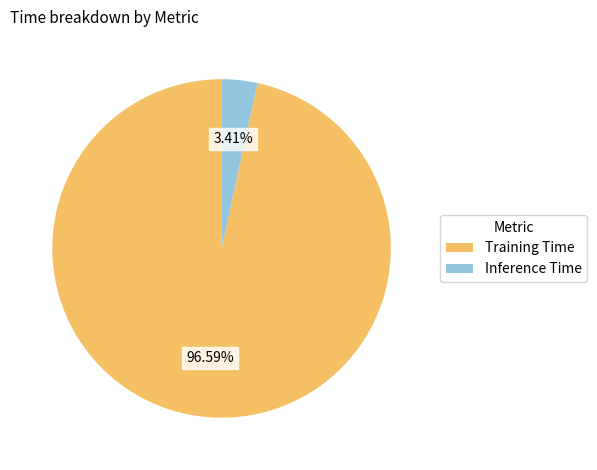

How many slices are in this pie chart?

2